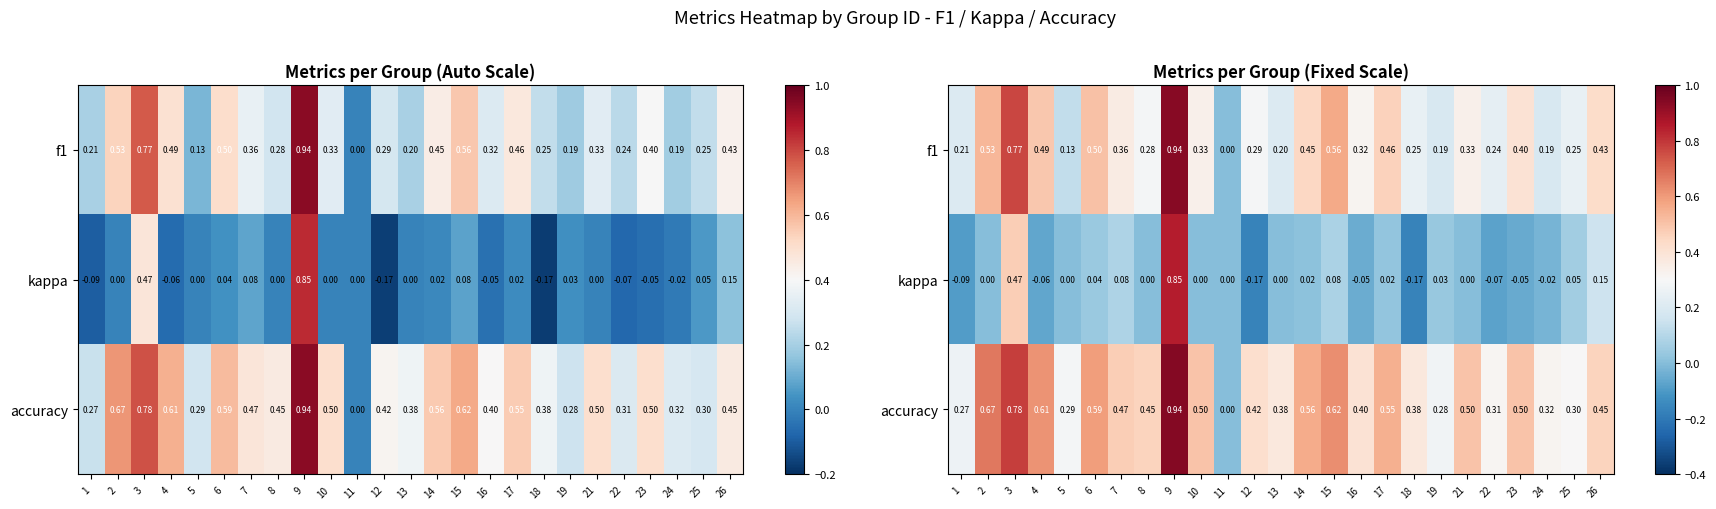

How many values in accuracy are above zero?

24